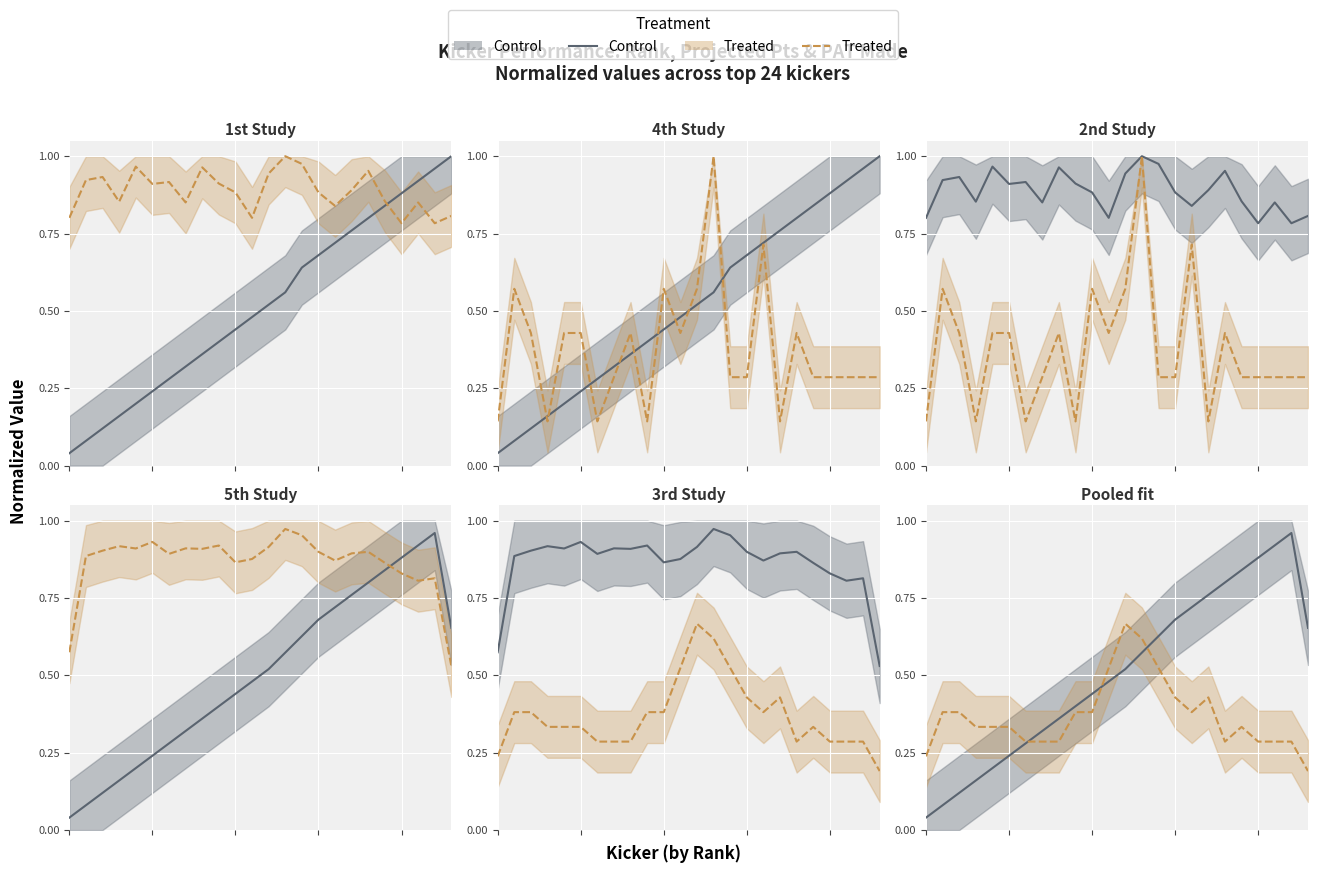

Which label corresponds to the largest value in the chart?

22